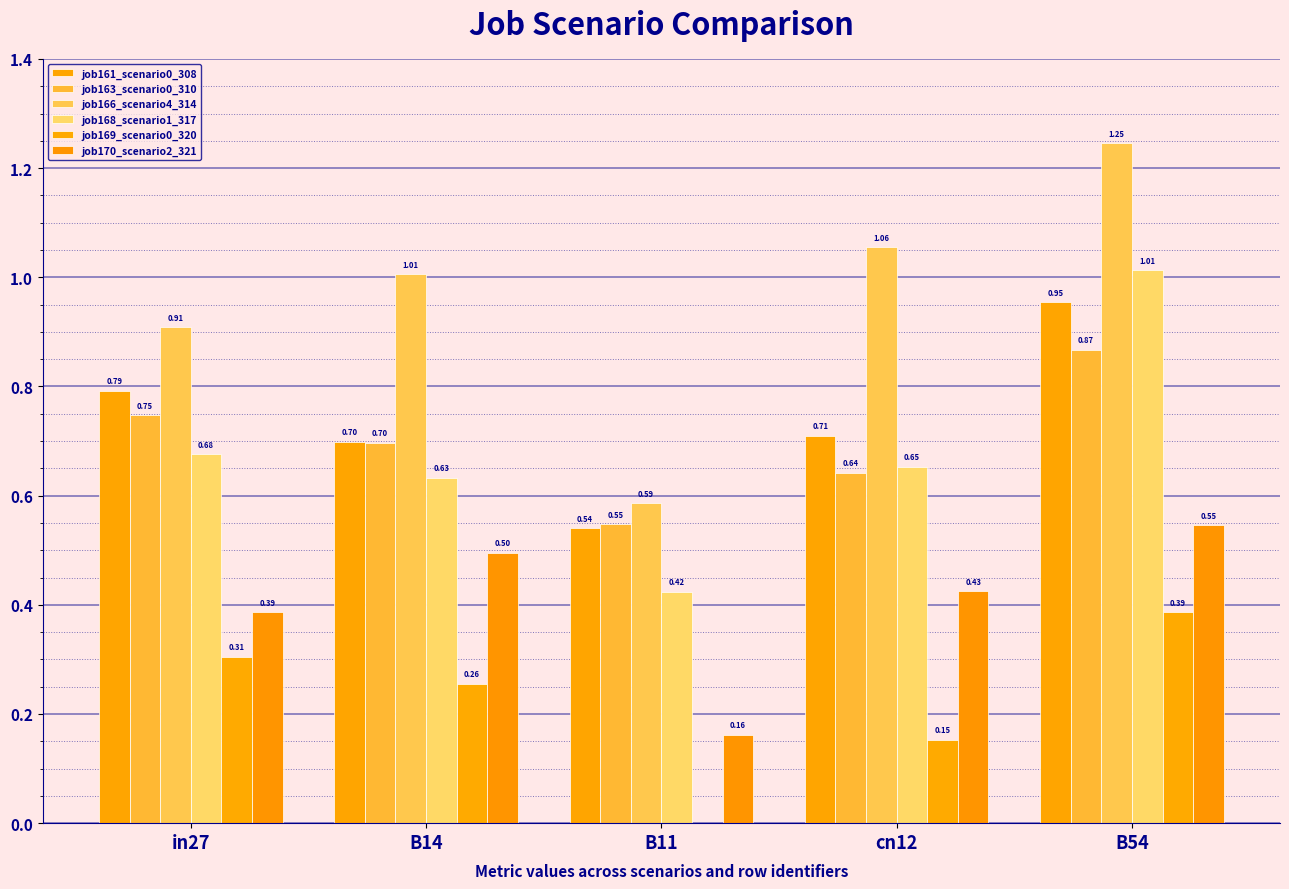

Are the bars grouped side by side (vs. stacked)?

Yes